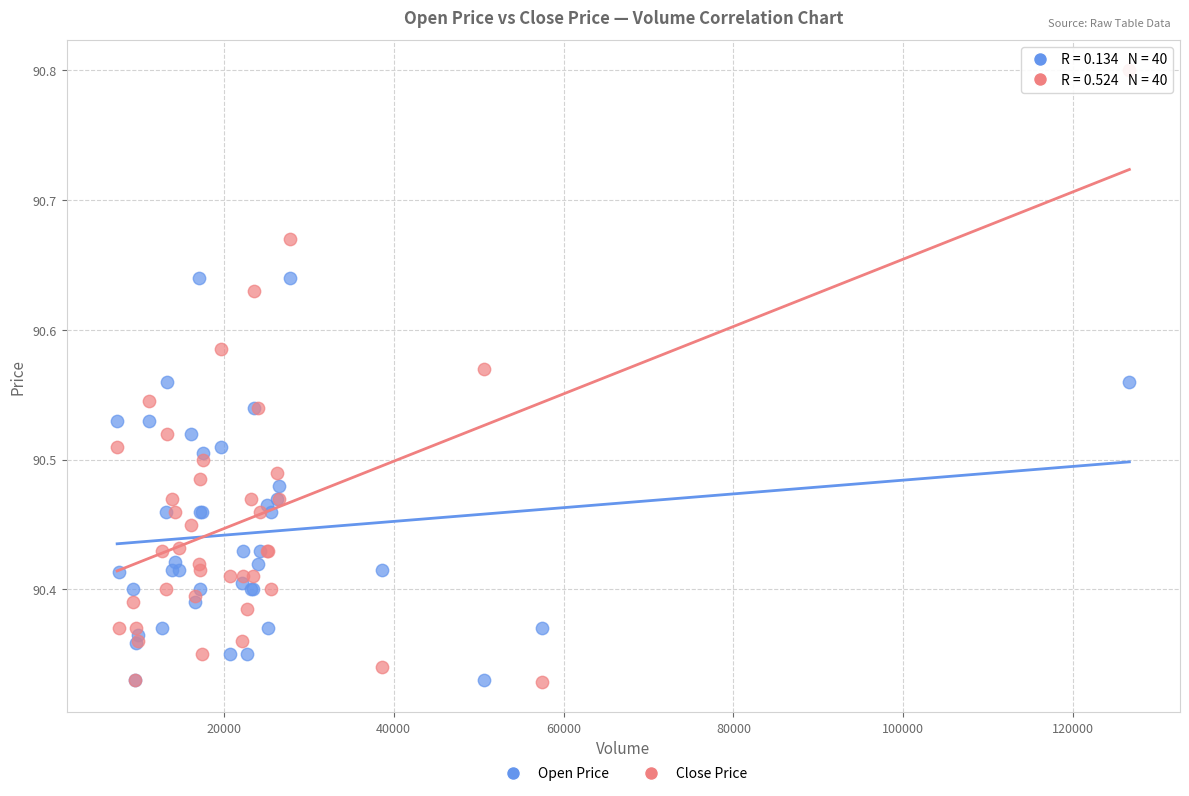

Which series reaches the maximum Y coordinate?

Close Price